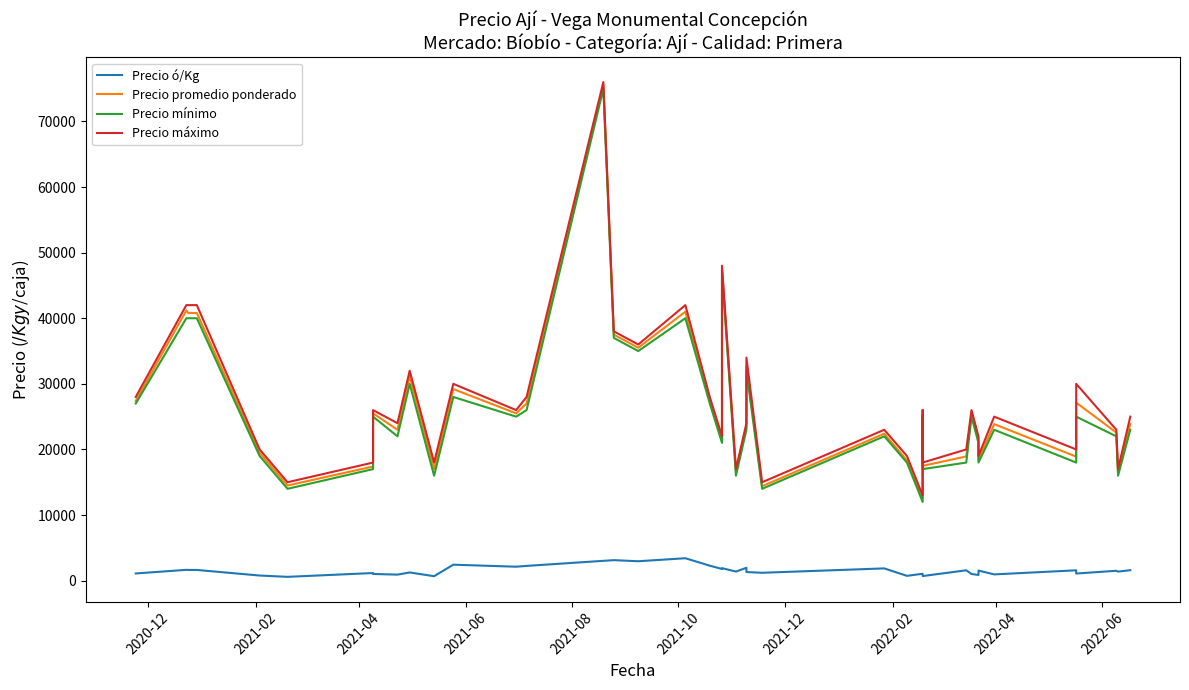

At how many categories does at least one series exceed 35755?

8